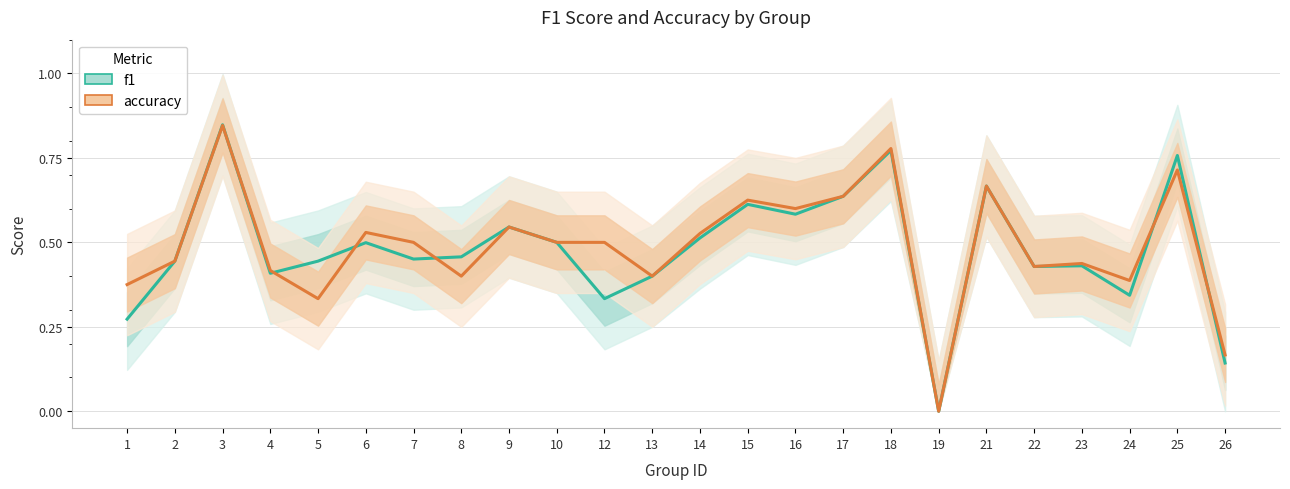

What is the value of the f1 point at the 1st from the left?

0.3